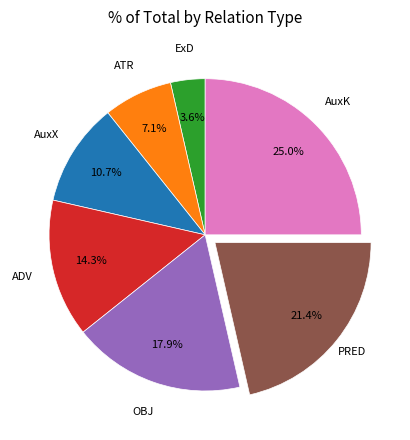

Is there a majority slice in this chart?

No